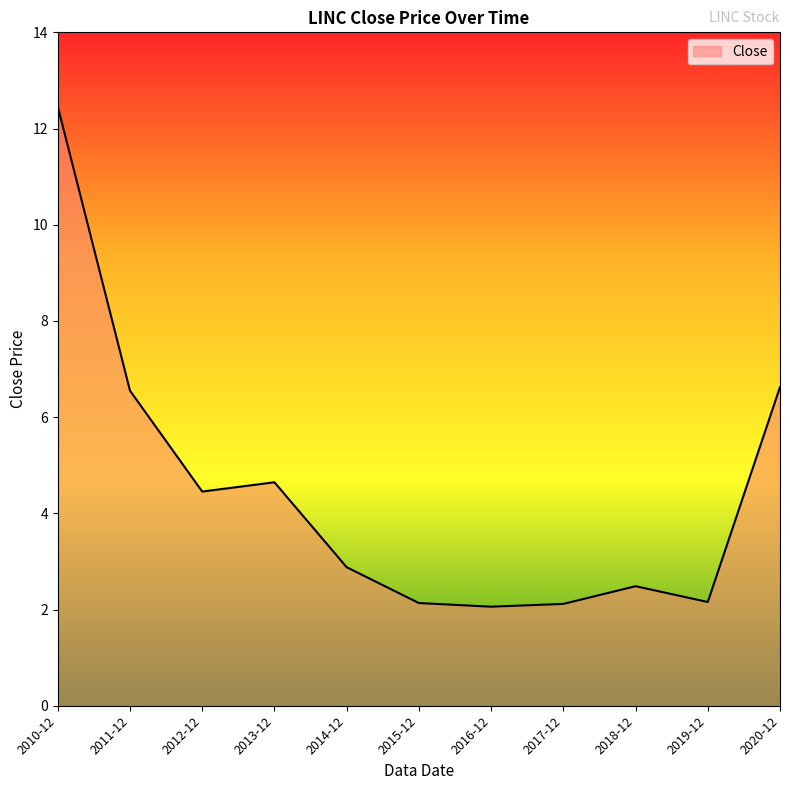

What position from the left is 2020-12?

11